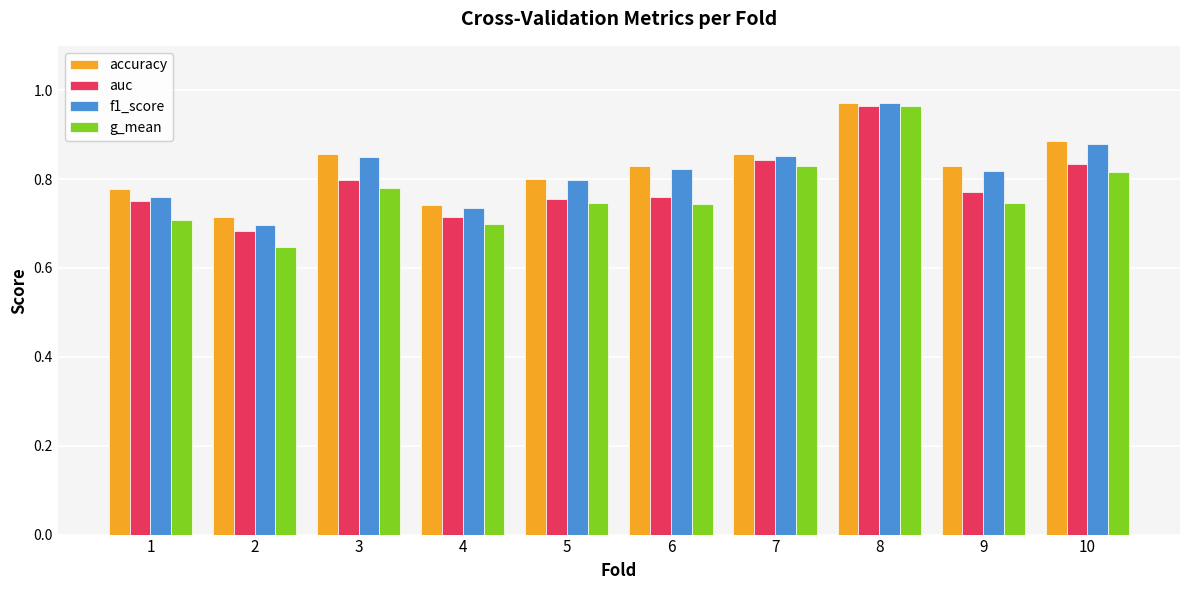

What is the sum of the auc values at 4 and 8?

1.7